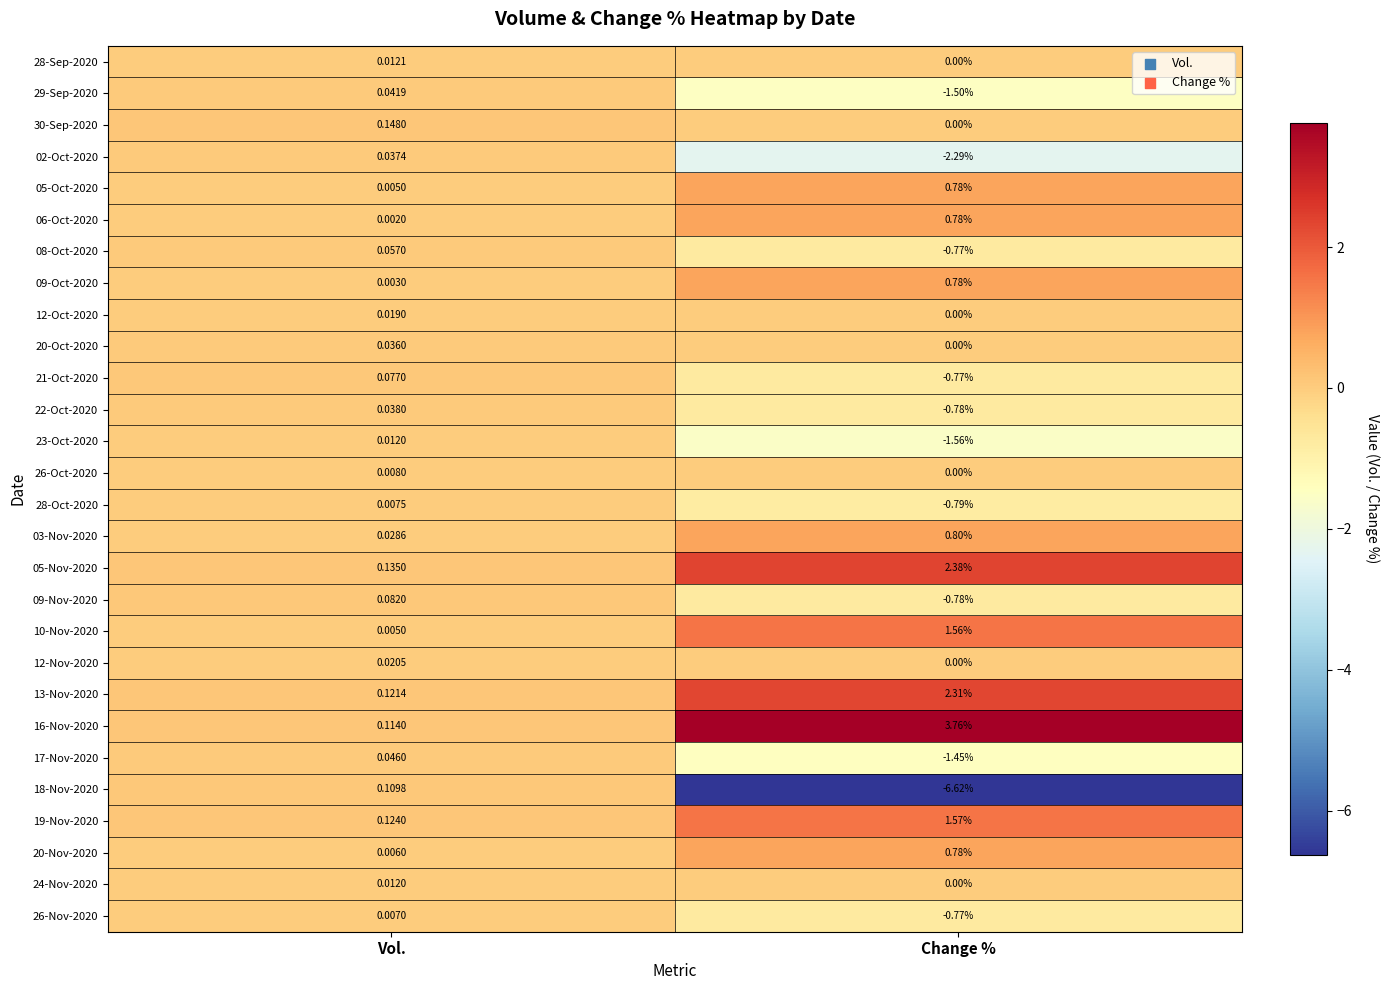

At which label is 26-Nov-2020 closest to 0?

Vol.